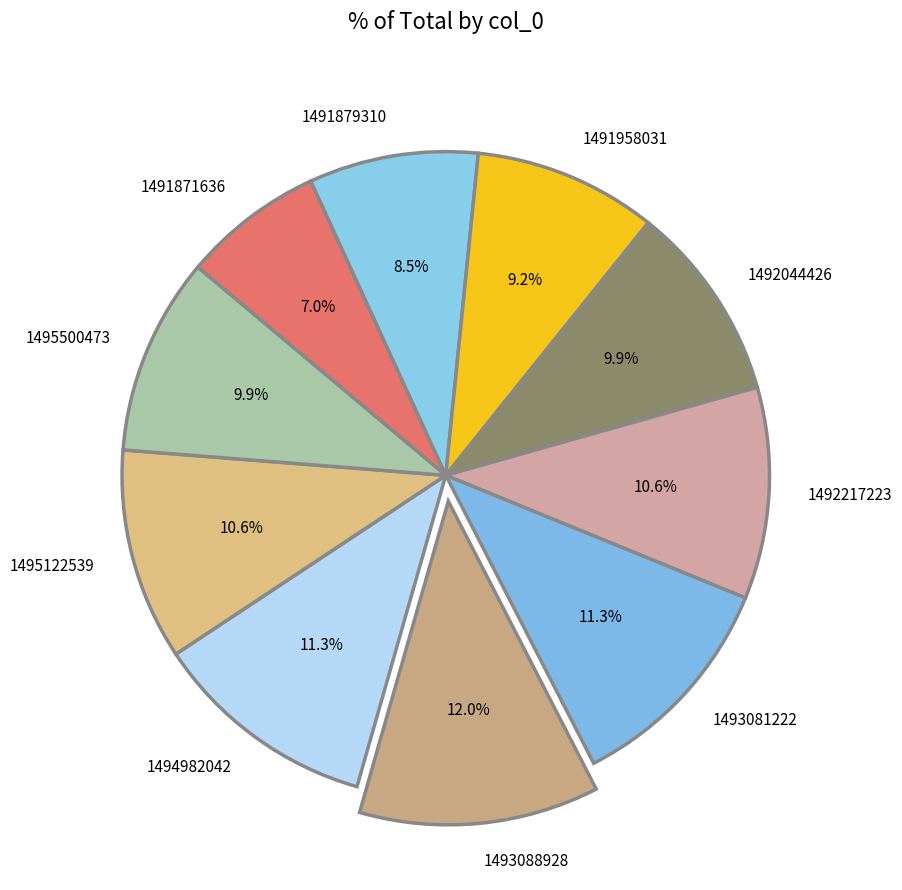

Does 1491958031 account for over 50% of the chart?

No